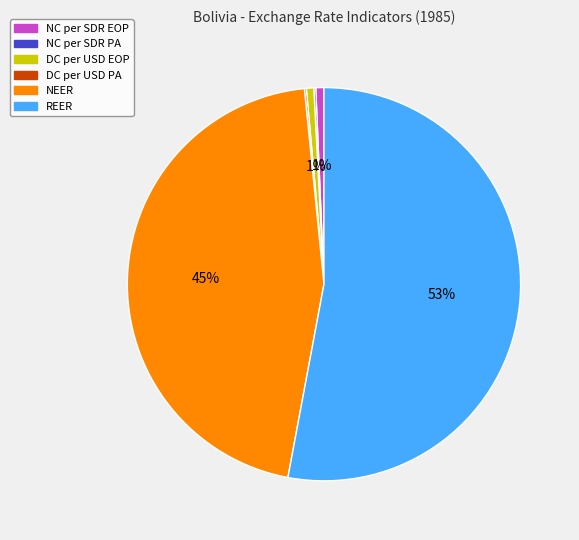

To the nearest percent, what is the difference between the largest and smallest slice percentages?

53%